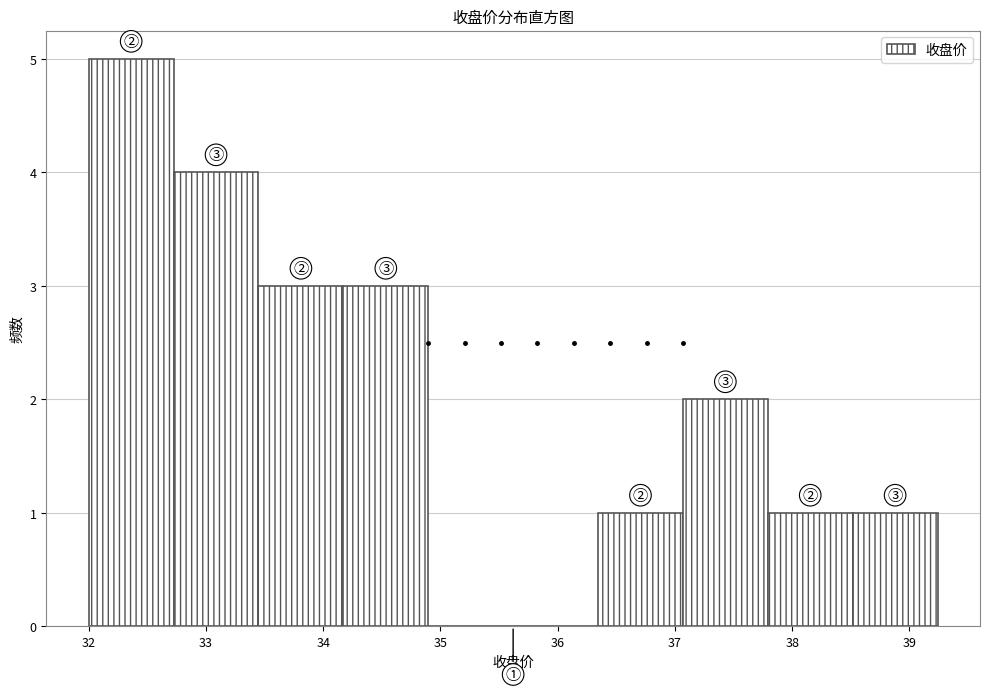

How tall is the bar that spans 33.4 to 34.2 on the x-axis? Neither the bar edges nor the heights are printed on the chart, so give them approximately, as read against the axes.

3